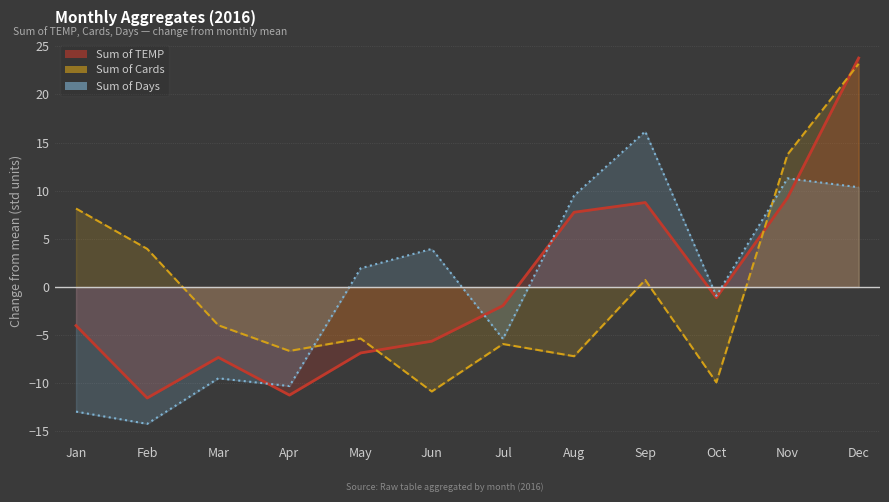

Is the value of Sum of Days at Dec greater than the value of Sum of TEMP at Aug?

Yes